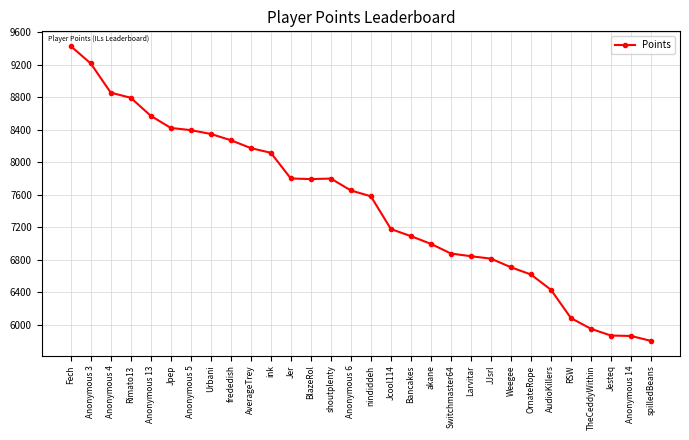

What is the difference between the second highest and minimum values?

3413